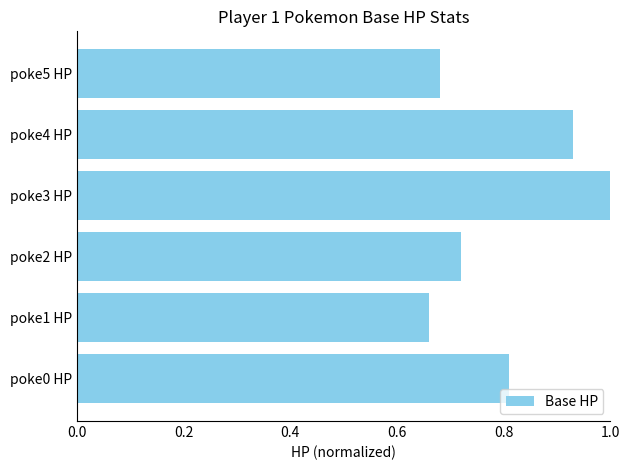

Between poke0 HP and poke5 HP, which is larger?

poke0 HP